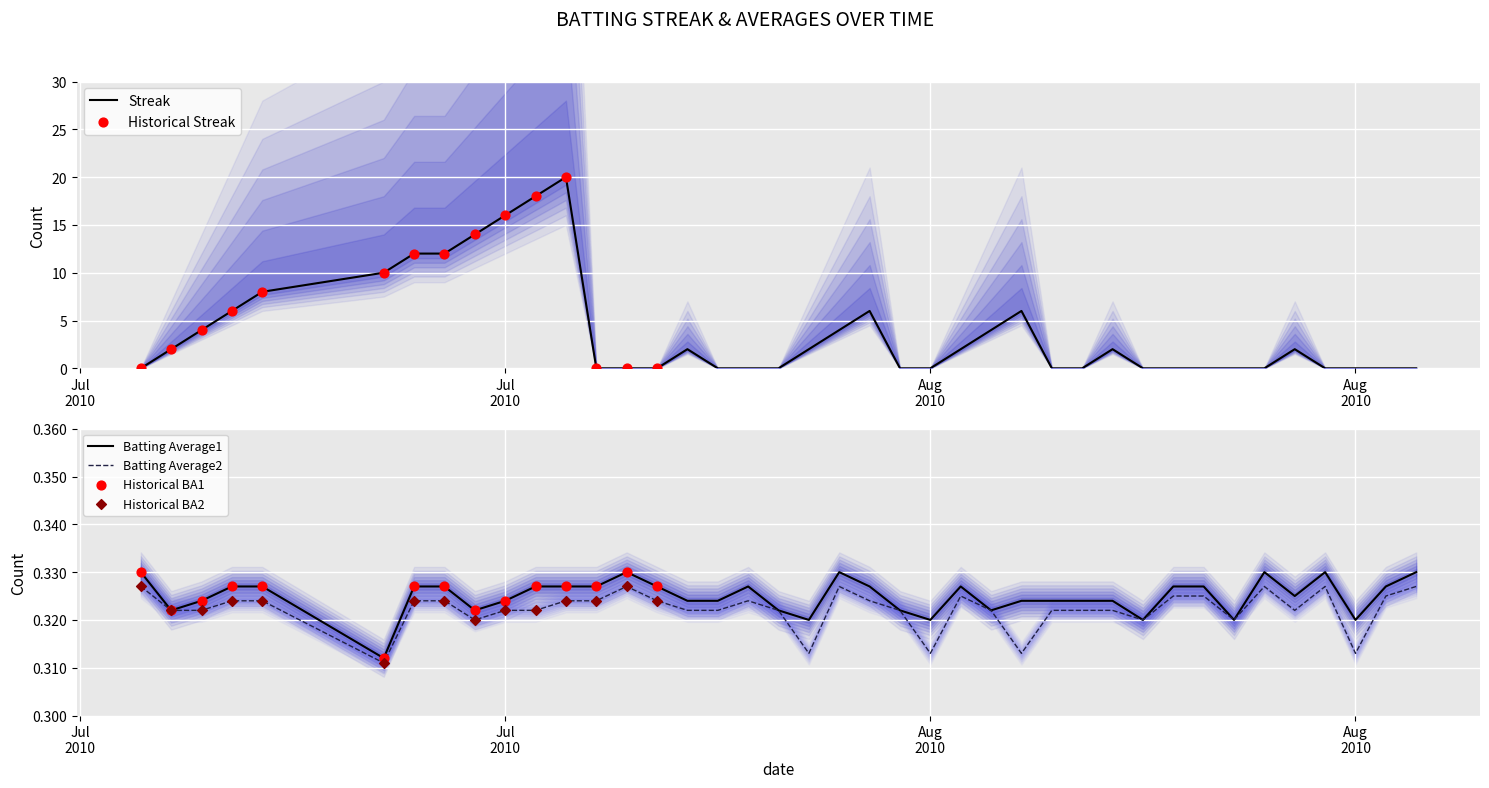

Which series has the widest spread of Y values?

Streak